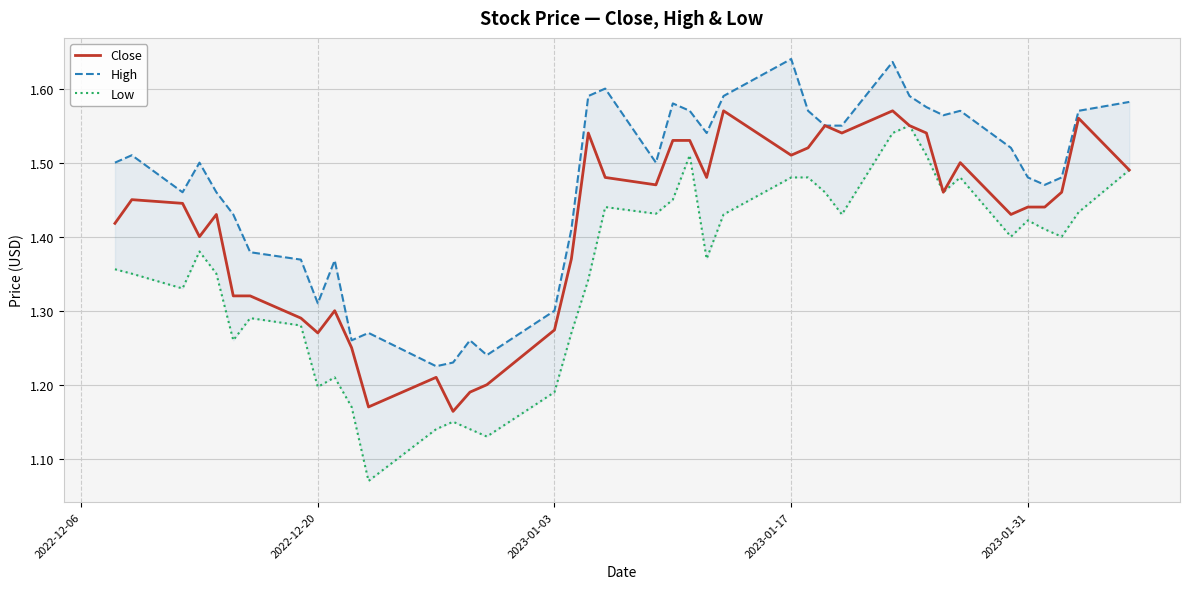

Reading left to right, transcribe all the data shown in this chart.

Close: 1.4	1.5	1.4	1.4	1.4	1.3	1.3	1.3	1.3	1.3	1.2	1.2	1.2	1.2	1.2	1.2	1.3	1.4	1.5	1.5	1.5	1.5	1.5	1.5	1.6	1.5	1.5	1.5	1.5	1.6	1.5	1.5	1.5	1.5	1.4	1.4	1.4	1.5	1.6	1.5
High: 1.5	1.5	1.5	1.5	1.5	1.4	1.4	1.4	1.3	1.4	1.3	1.3	1.2	1.2	1.3	1.2	1.3	1.4	1.6	1.6	1.5	1.6	1.6	1.5	1.6	1.6	1.6	1.5	1.5	1.6	1.6	1.6	1.6	1.6	1.5	1.5	1.5	1.5	1.6	1.6
Low: 1.4	1.4	1.3	1.4	1.4	1.3	1.3	1.3	1.2	1.2	1.2	1.1	1.1	1.1	1.1	1.1	1.2	1.3	1.3	1.4	1.4	1.5	1.5	1.4	1.4	1.5	1.5	1.5	1.4	1.5	1.5	1.5	1.5	1.5	1.4	1.4	1.4	1.4	1.4	1.5